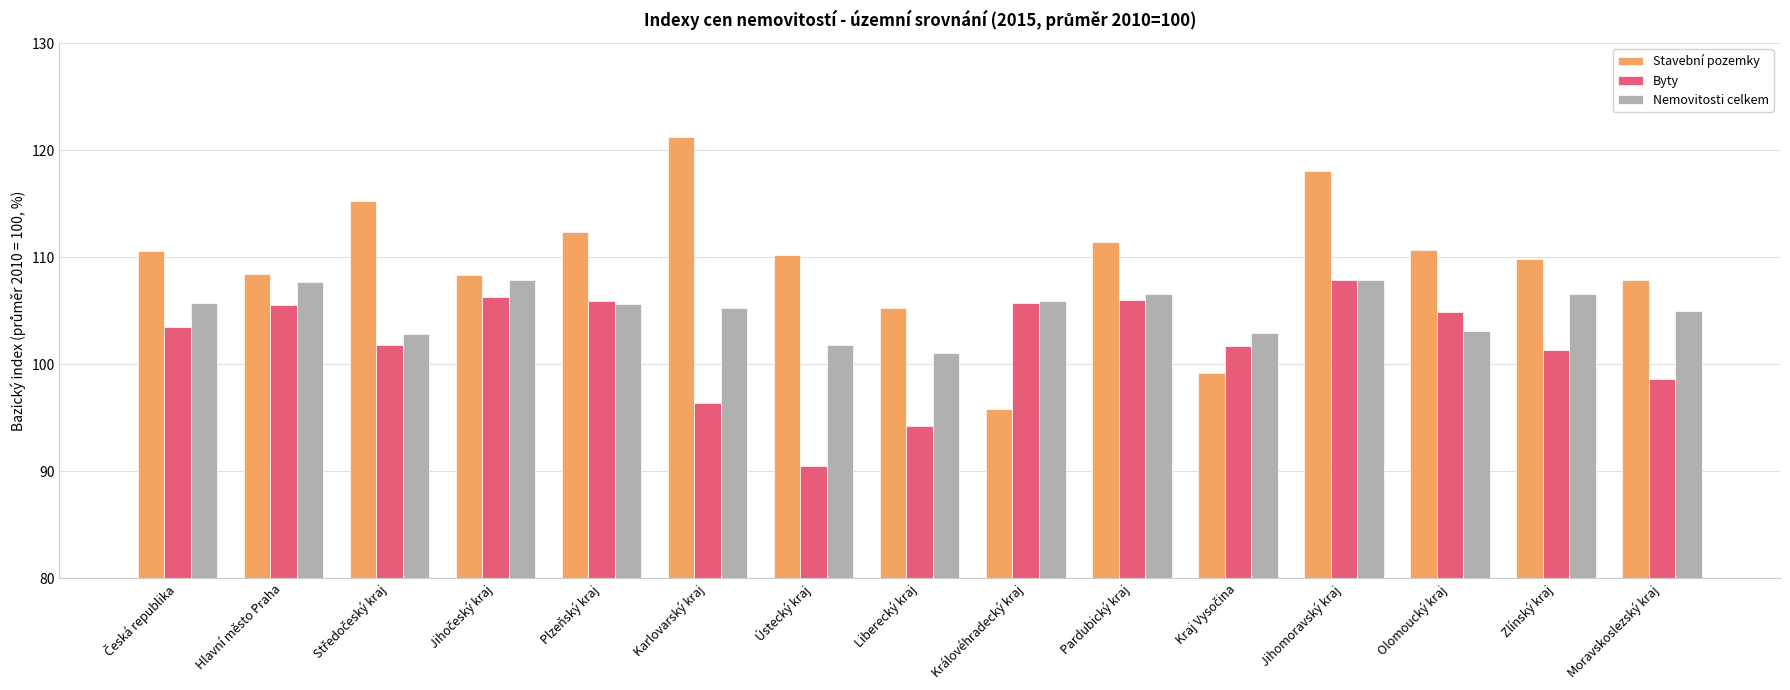

Which series has the widest spread of values?

Stavební pozemky